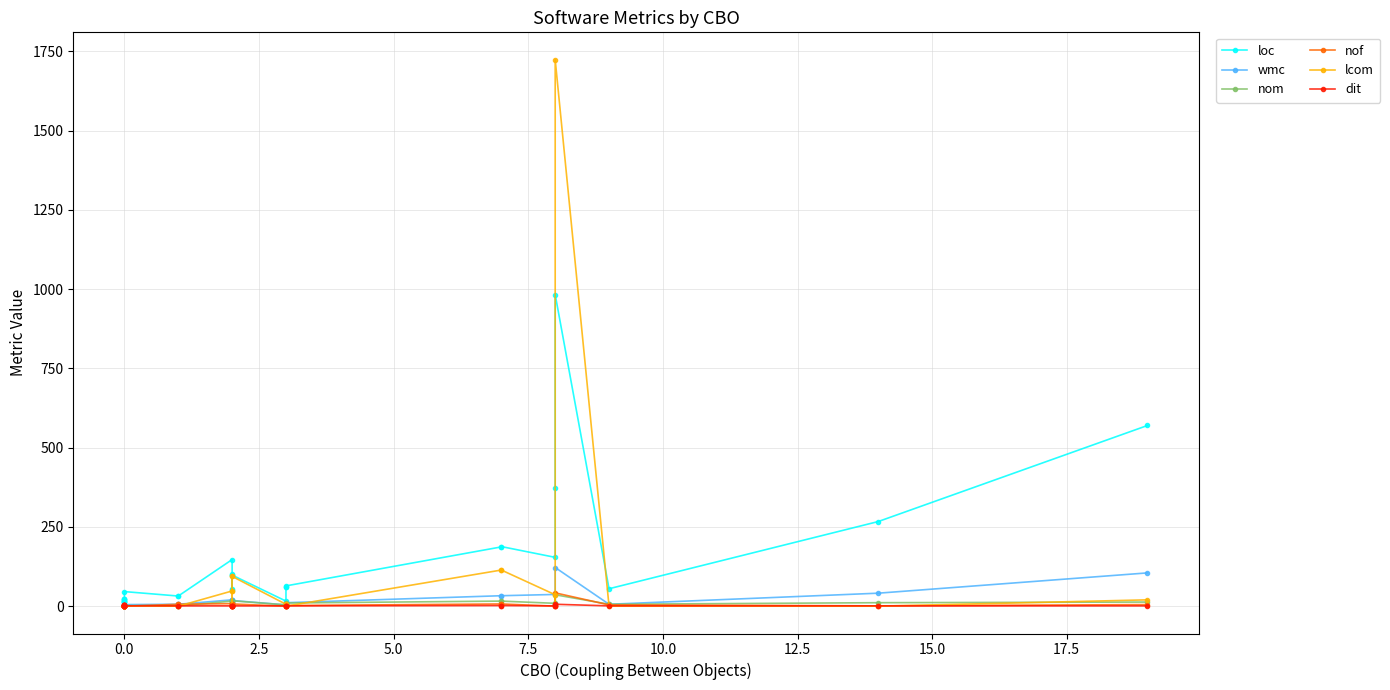

Reading right to left, list all the values displayed in this chart.

loc: 570	267	55	983	374	154	188	187	64	59	59	16	98	51	55	103	98	147	32	32	46	16	22	12	12	12	21	23	16	22
wmc: 105	41	6	122	7	37	33	33	11	7	7	4	18	11	12	20	18	20	6	6	5	2	3	0	0	0	0	0	2	3
nom: 13	11	6	36	7	9	16	16	10	6	6	4	17	8	9	16	17	16	1	1	2	2	3	0	0	0	0	0	2	3
nof: 5	1	4	42	3	0	7	7	2	4	4	0	7	1	1	8	7	8	6	6	0	0	1	0	0	0	0	0	0	1
lcom: 20	0	0	1724	0	36	114	114	0	0	0	6	94	0	0	48	94	48	0	0	1	1	1	0	0	0	0	0	1	1
dit: 1	1	1	6	1	1	2	2	1	1	1	1	1	1	1	1	1	1	1	1	1	4	1	4	4	4	1	1	4	1